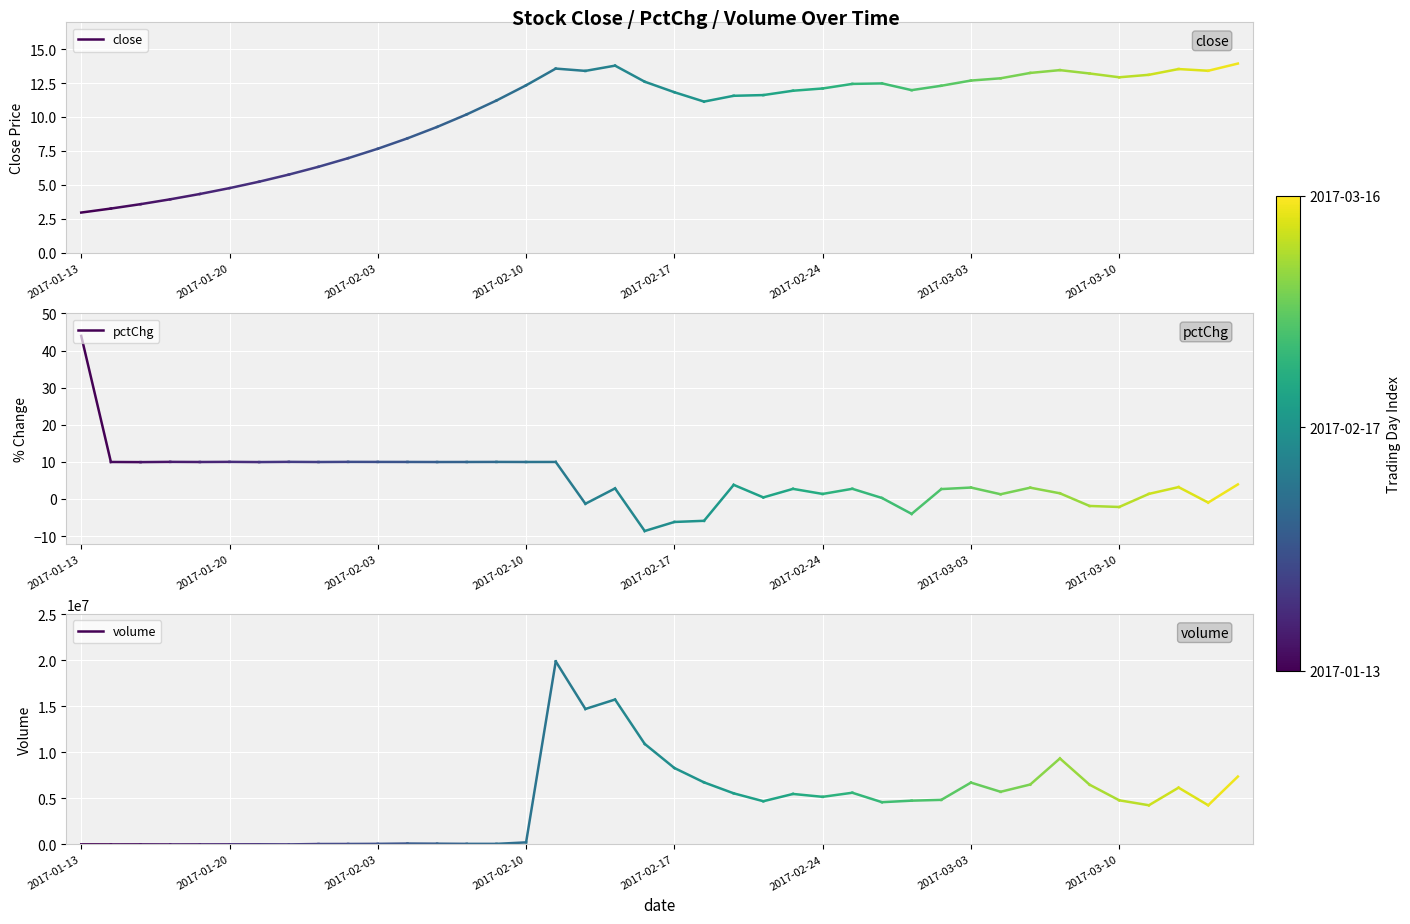

What is the value of the close point at the 1st from the left?

3.0